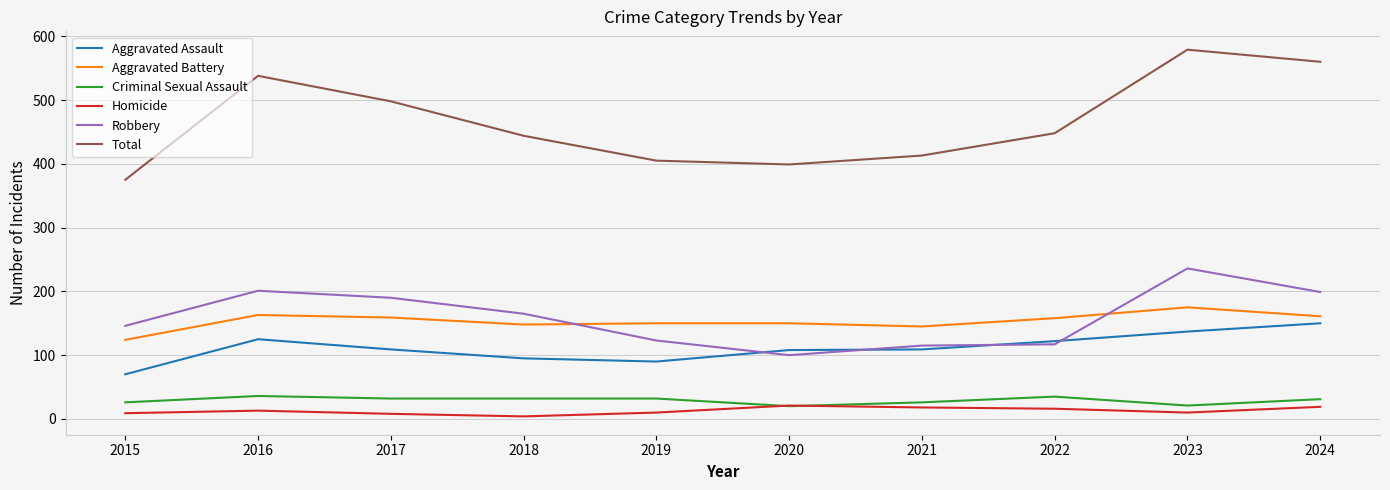

What is the difference between the maximum and minimum values in the Homicide series?

17